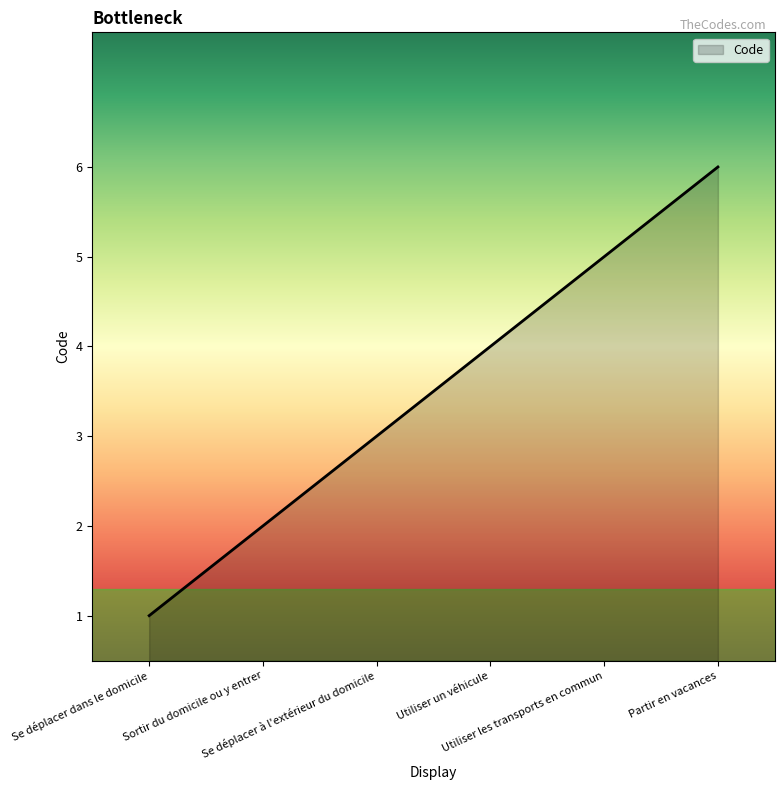

What is the difference between the values at Se déplacer dans le domicile and Se déplacer à l'extérieur du domicile?

2